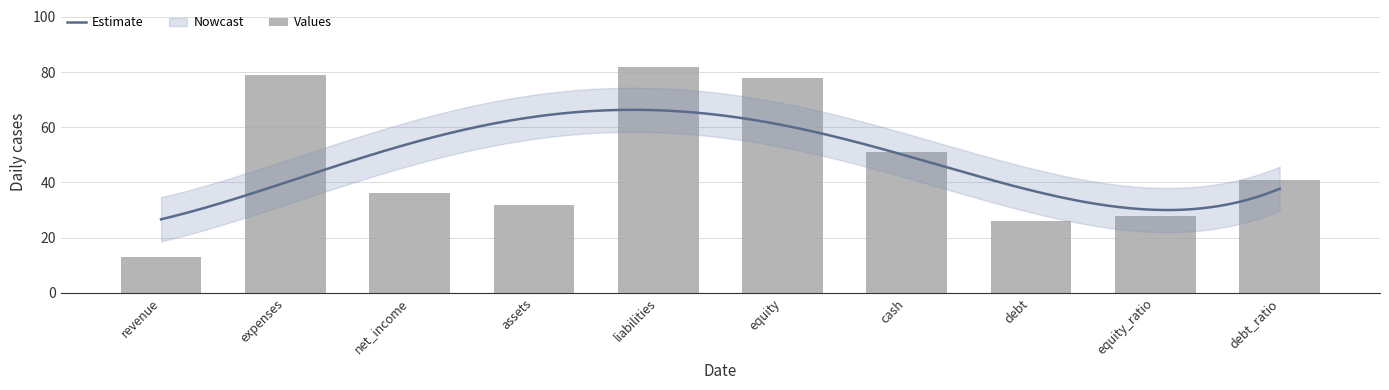

Where does the data first go above 41?

expenses